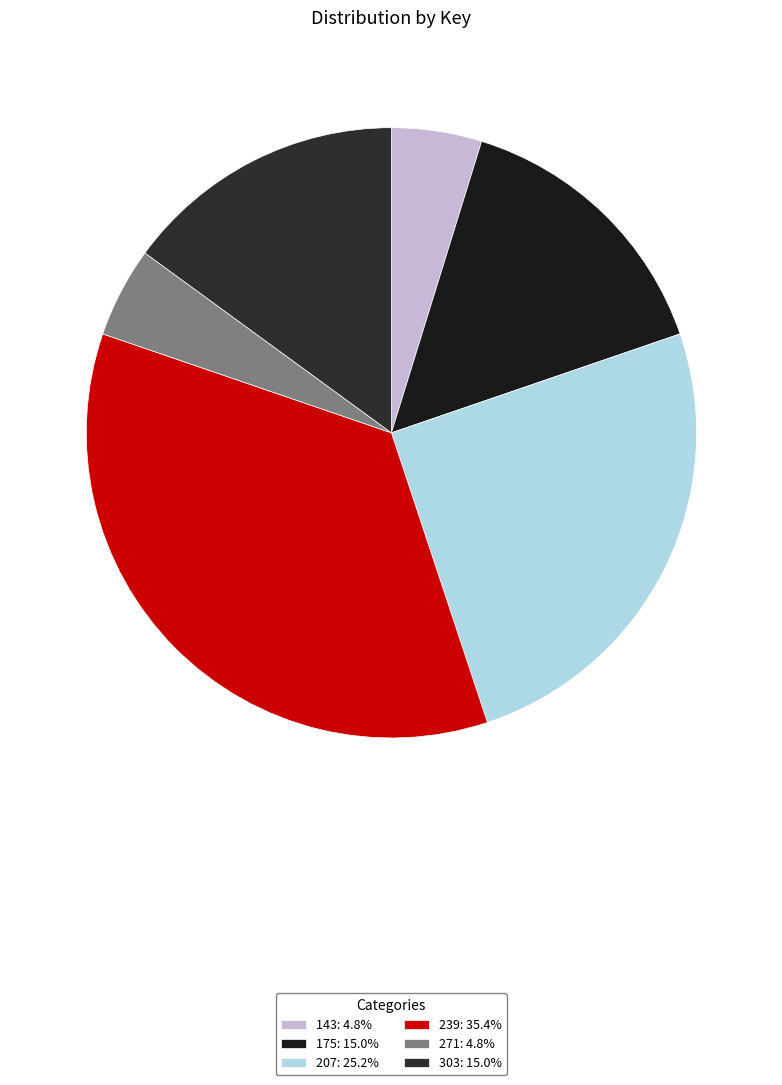

How many slices are in this pie chart?

6